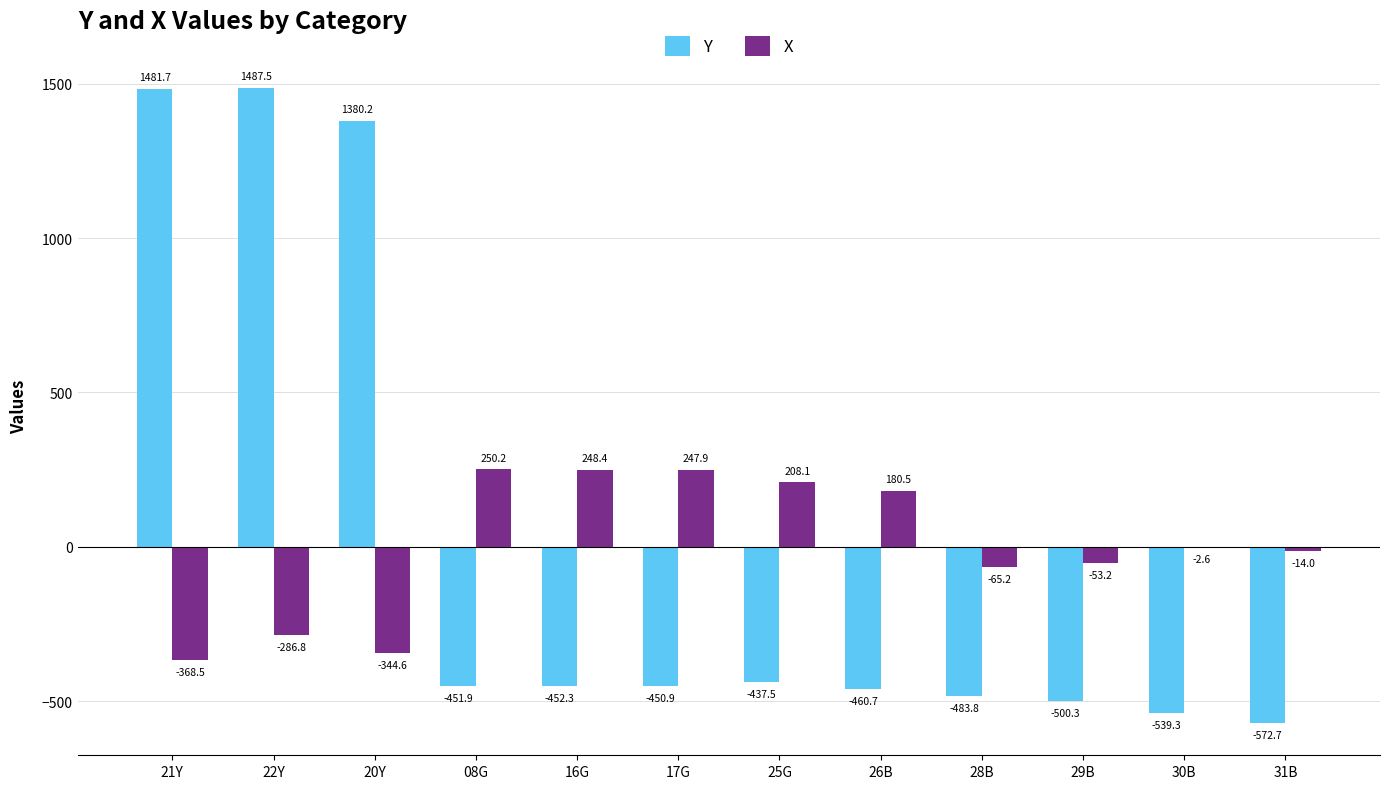

What is the sum of the Y values at 20Y and 21Y?

2861.9